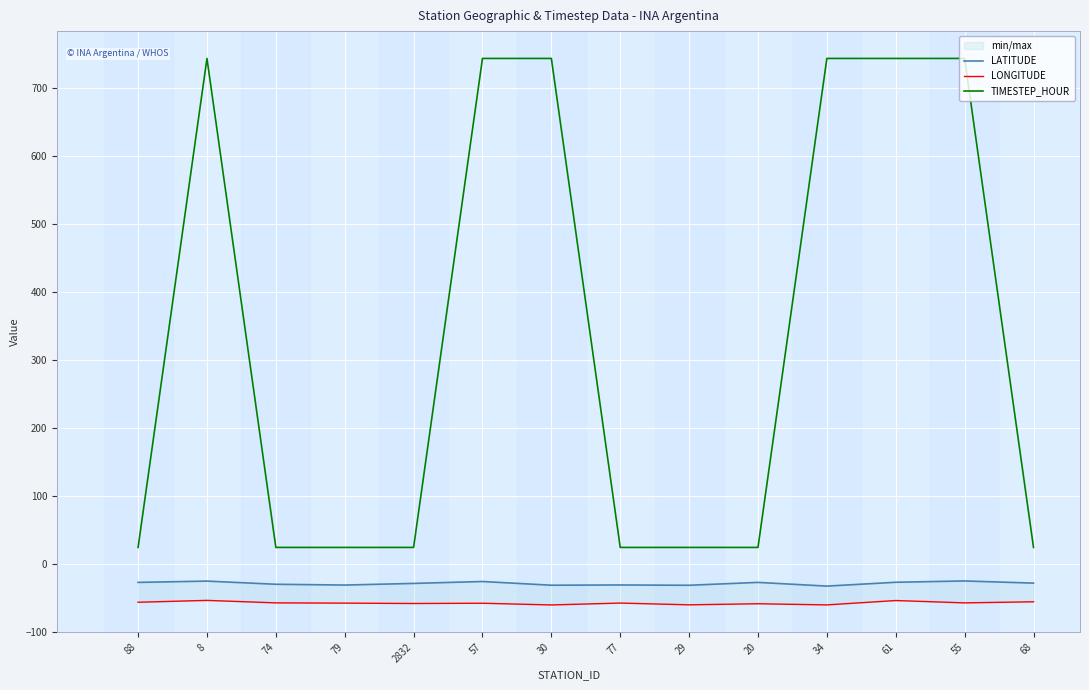

True or false: TIMESTEP_HOUR and LATITUDE intersect in this chart.

False